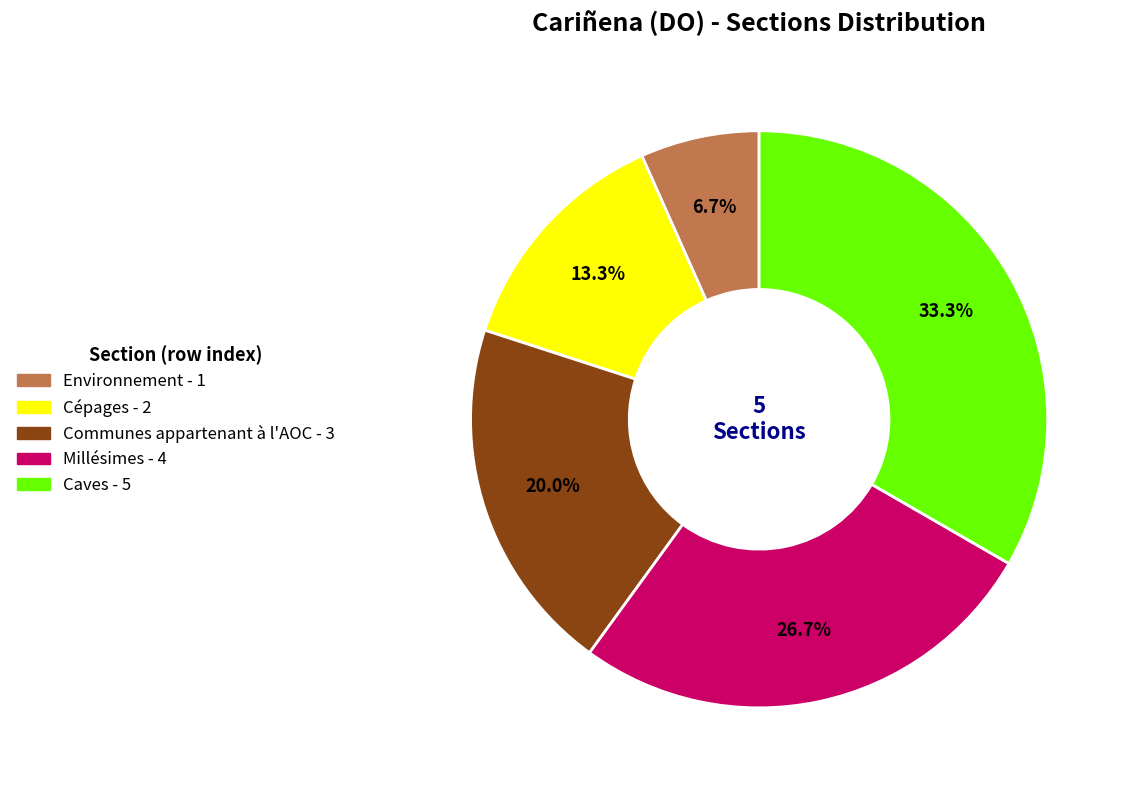

The Cépages slice represents 13% of the pie. True or false?

True